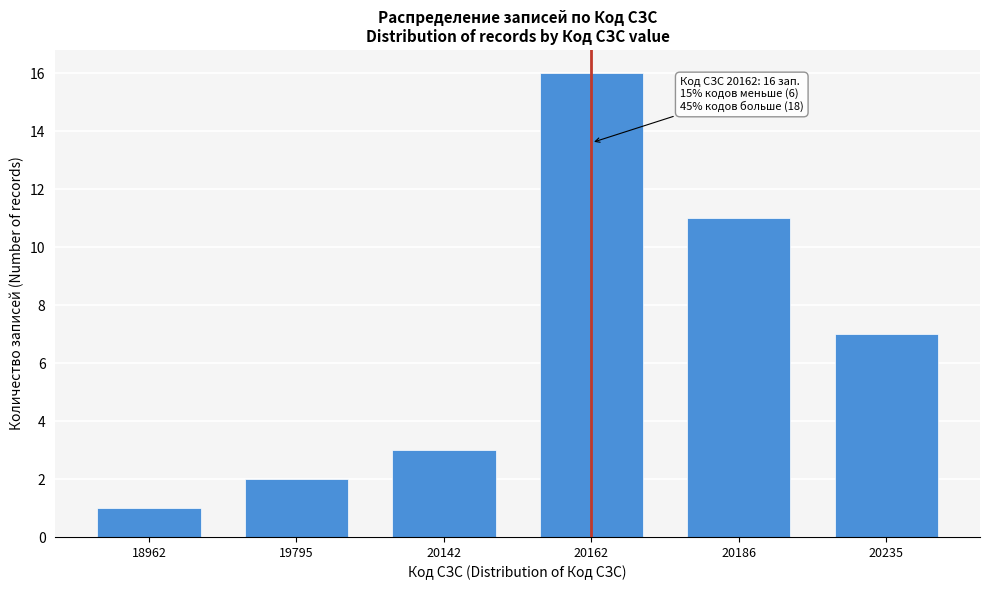

Reading right to left, what are all the values shown in this chart?

20235=7	20186=11	20162=16	20142=3	19795=2	18962=1